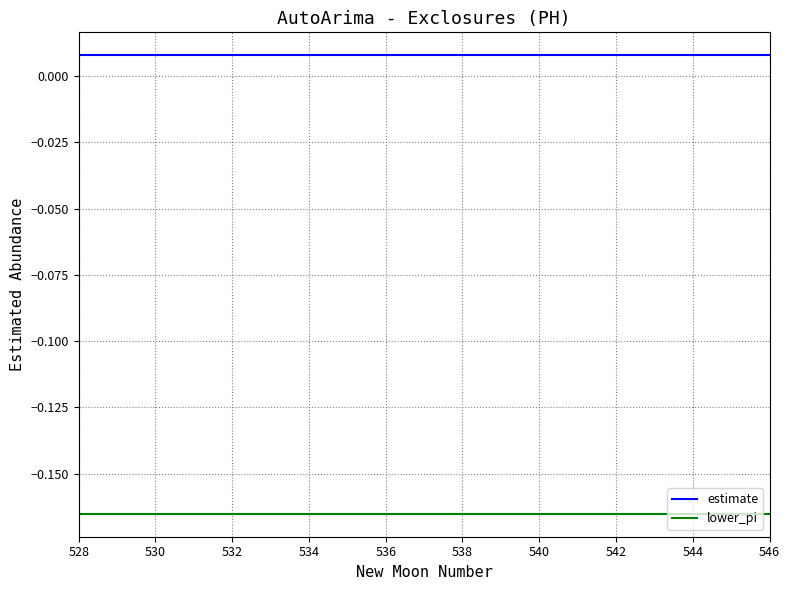

True or false: estimate and lower_pi intersect in this chart.

False